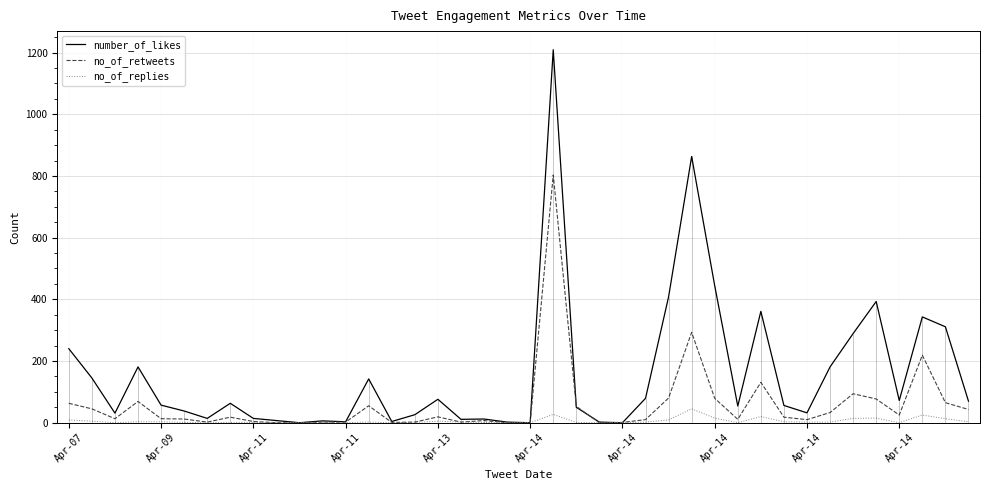

What is the value of the number_of_likes point at the 16th from the left?

26